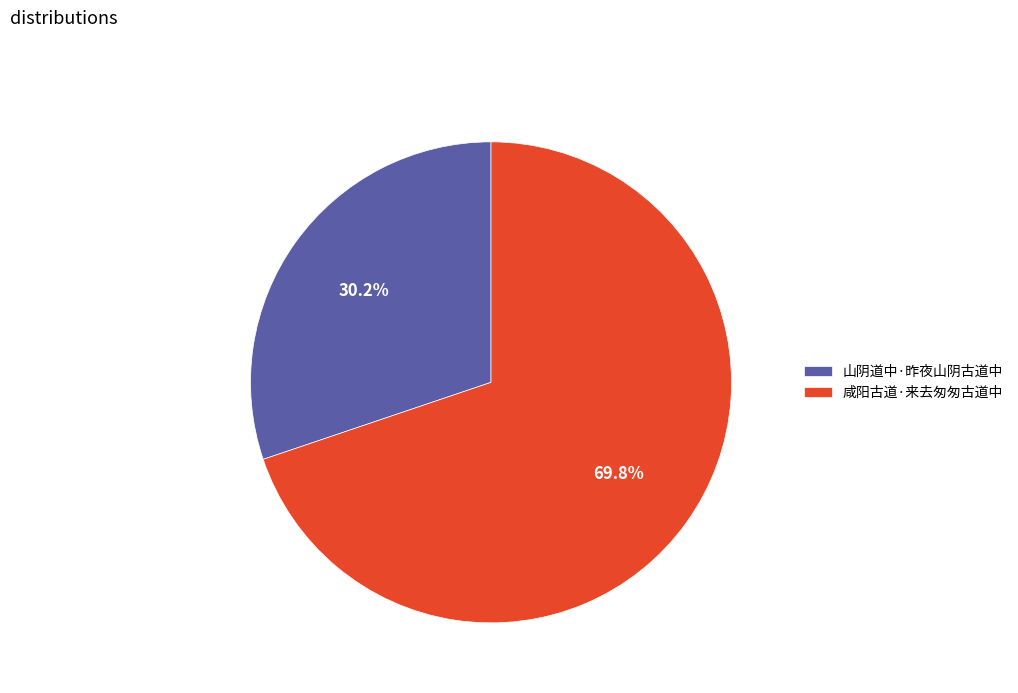

Does any single category account for the majority?

Yes